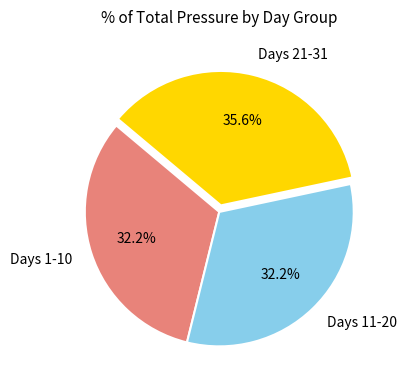

Is there a majority slice in this chart?

No